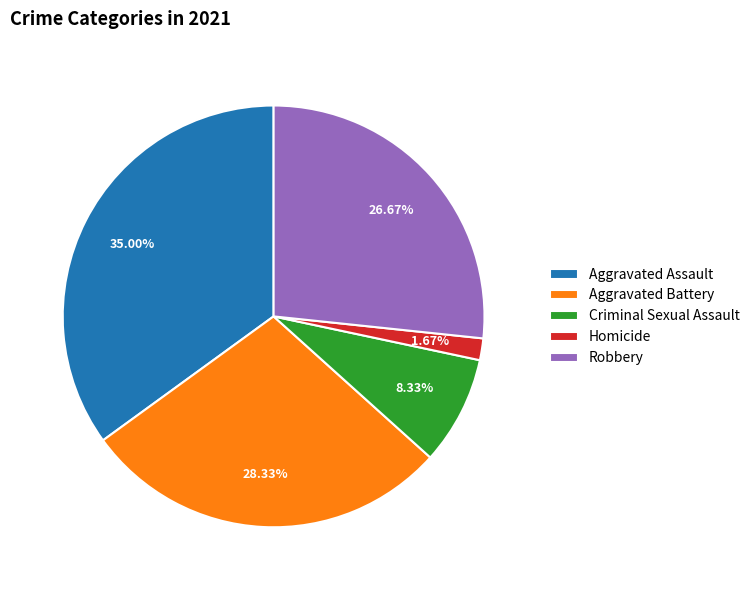

Which category has the smallest portion of the pie?

Homicide